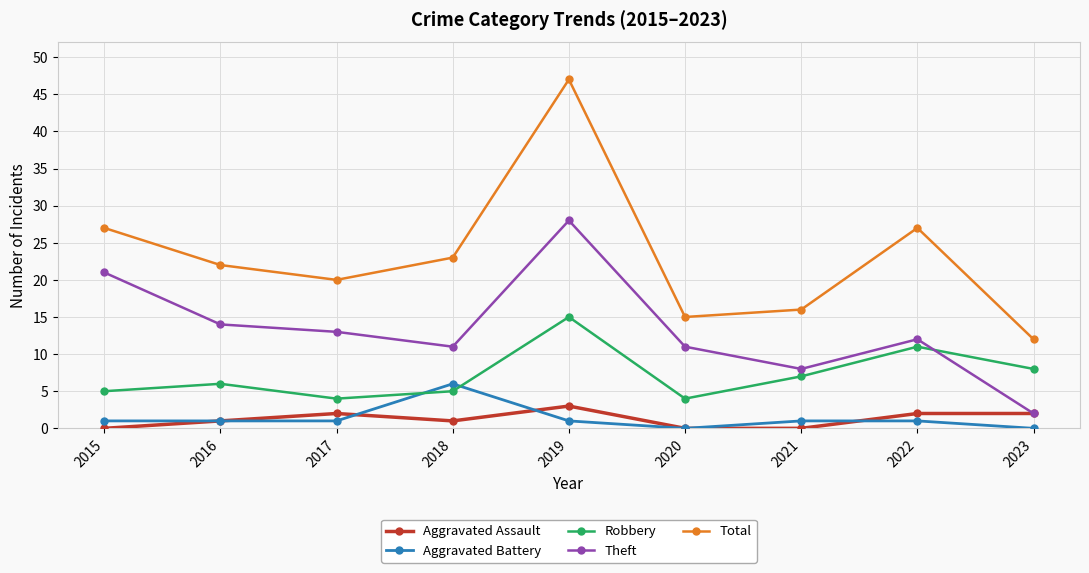

Rank the series by their maximum value, from lowest to highest.

Aggravated Assault, Aggravated Battery, Robbery, Theft, Total